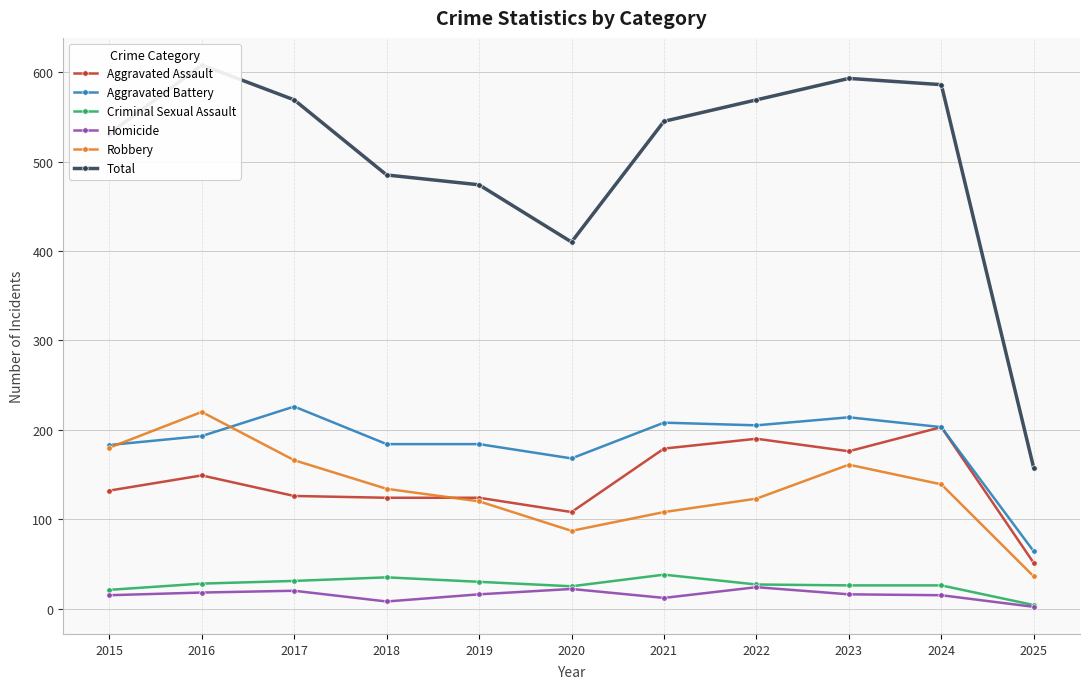

Which category has the highest value across all series?

2016